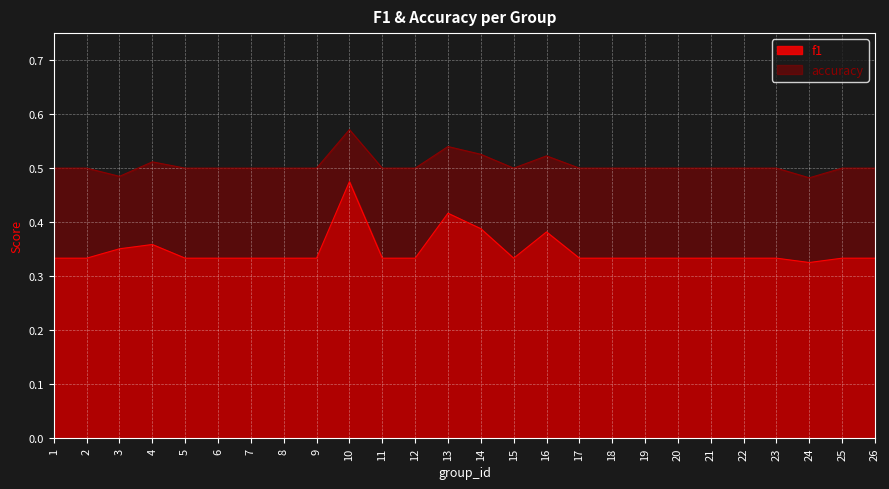

What is the value of the f1 point at the 12th from the left?

0.3